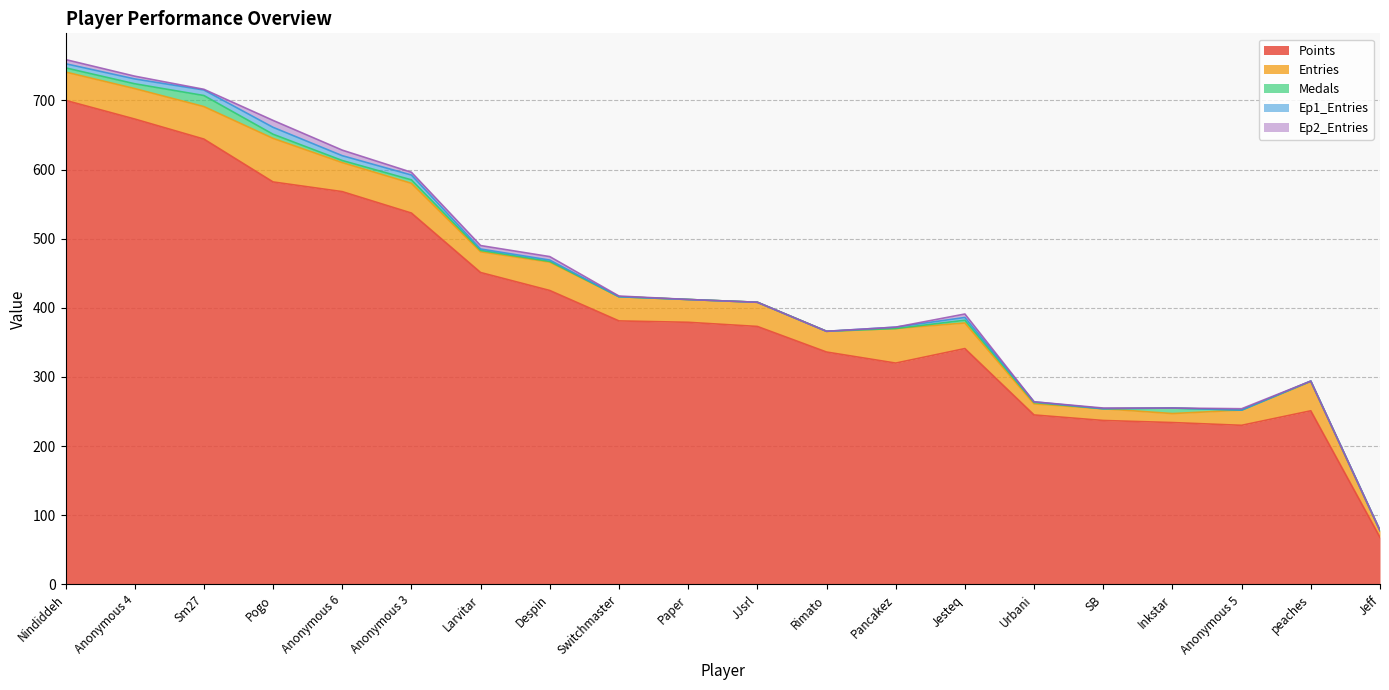

What position from the right is Anonymous 6?

16